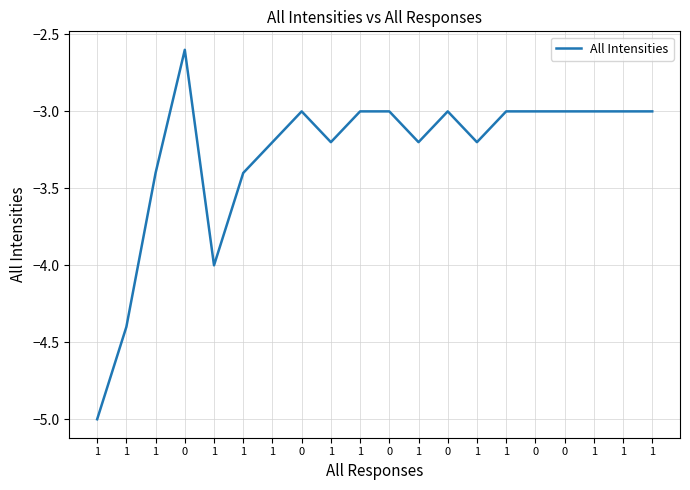

At which category does the data reach its first local valley?

1